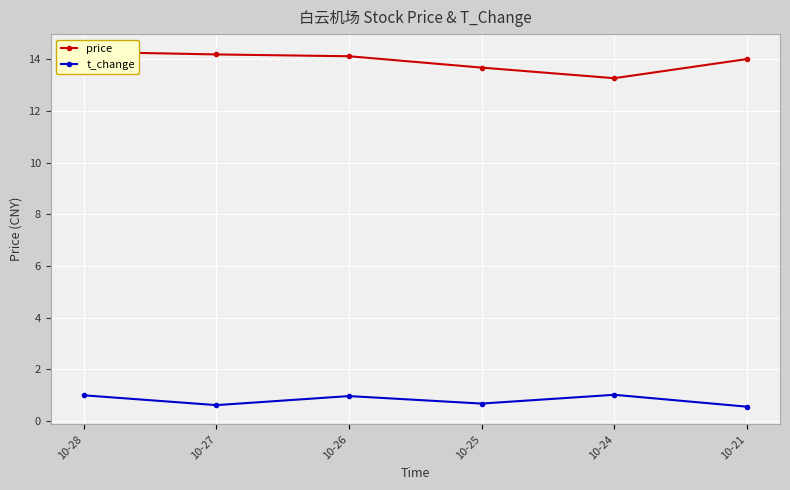

Where is the first local minimum for price?

10-24